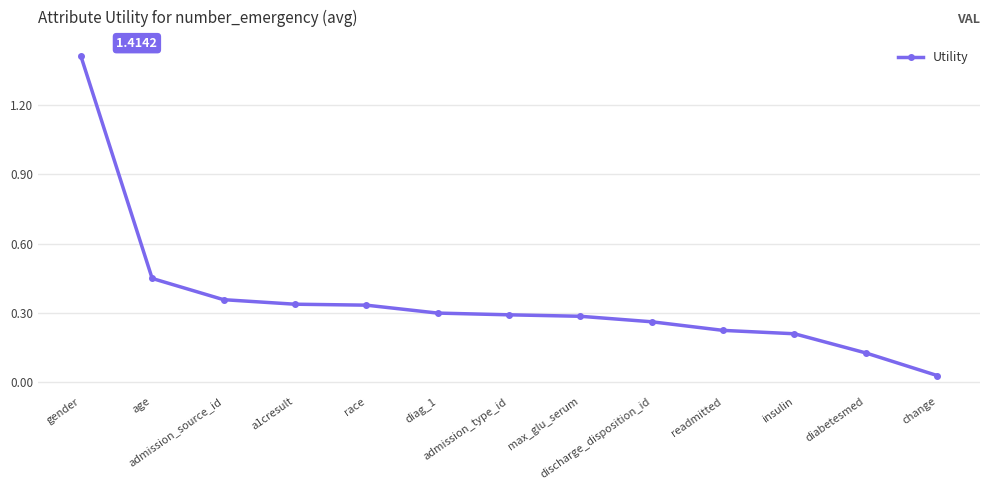

What is the label of the 4th point from the left?

a1cresult